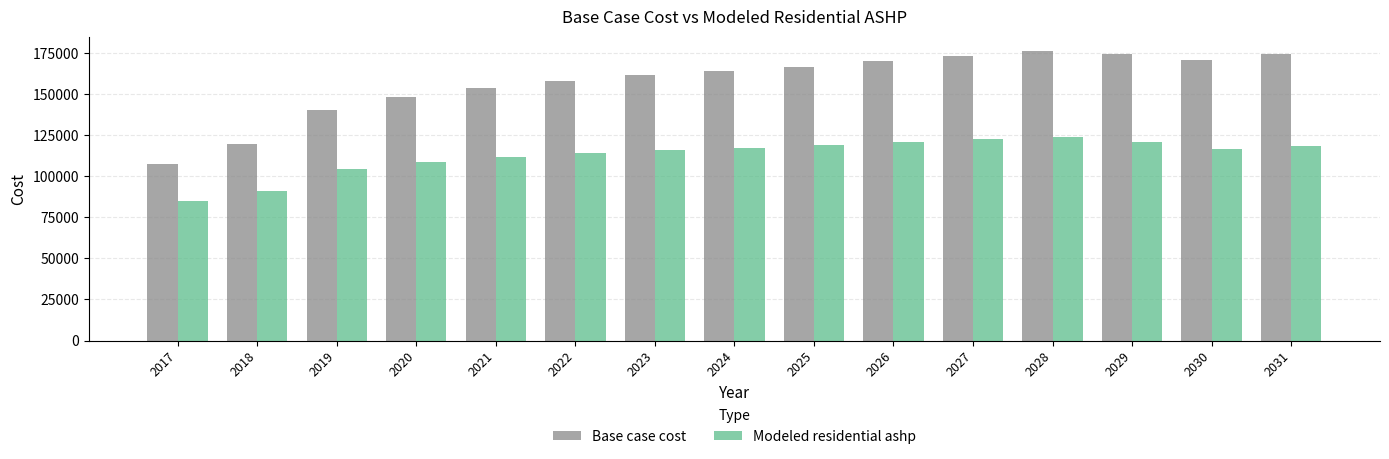

Count the number of data series in this chart.

2